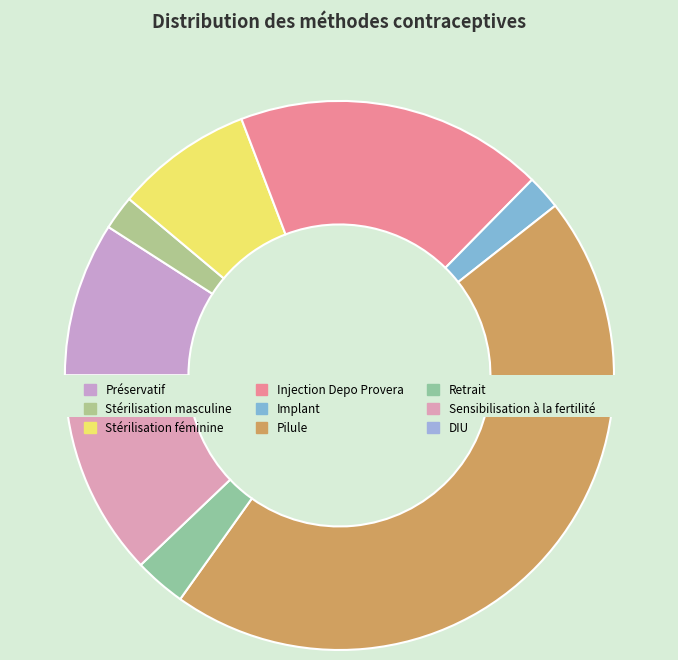

What is the largest slice in the pie chart?

Pilule